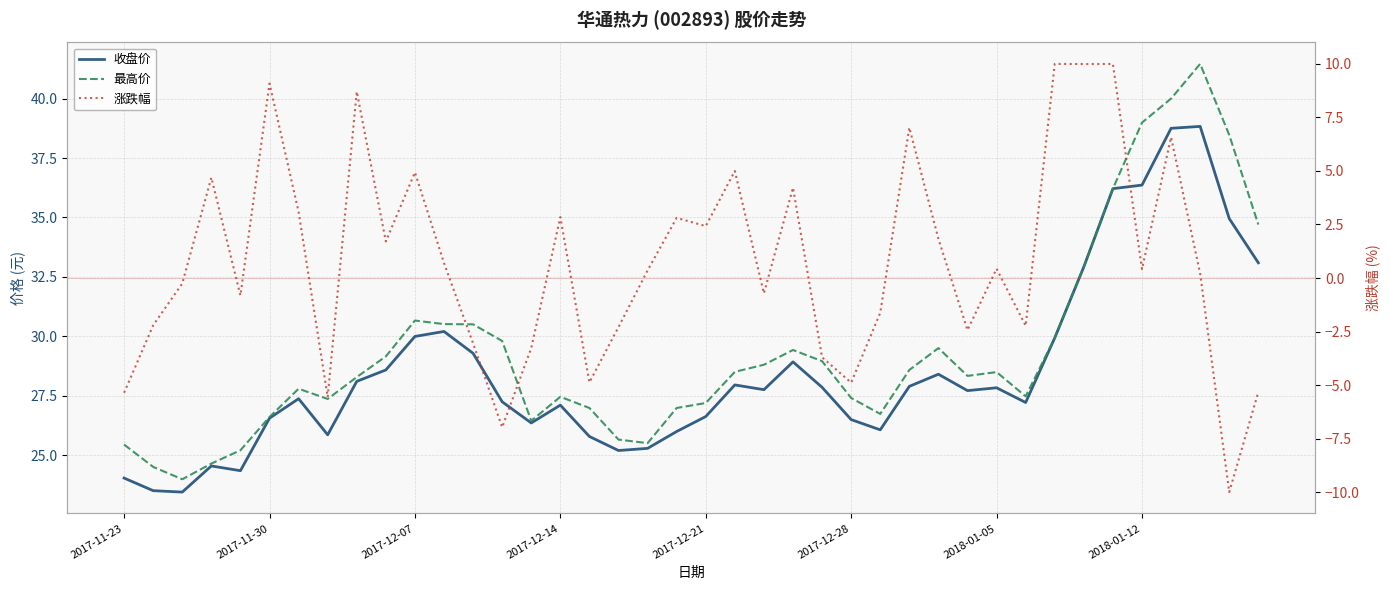

At which category does the chart reach its peak across all series?

37